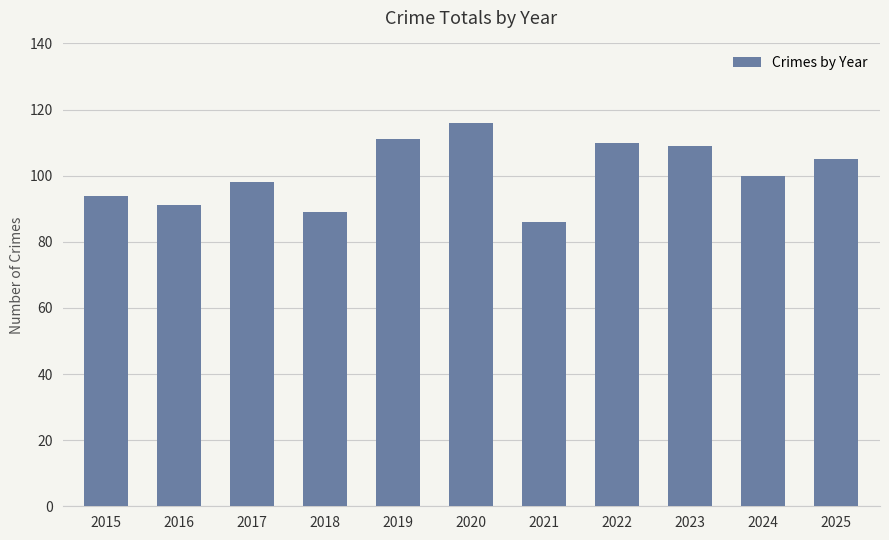

Approximately how many times larger is the value at 2021 compared to 2019?

0.8